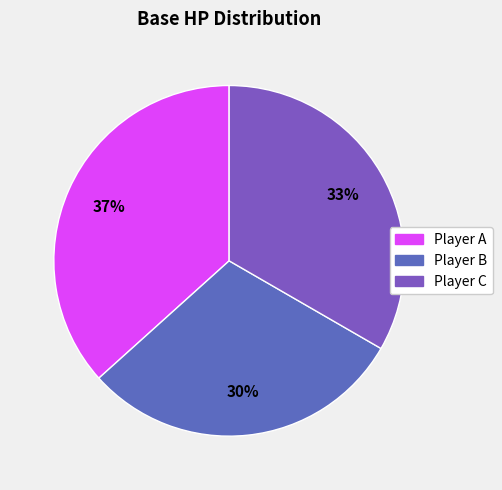

Is the sum of Player C and Player B greater than half?

Yes